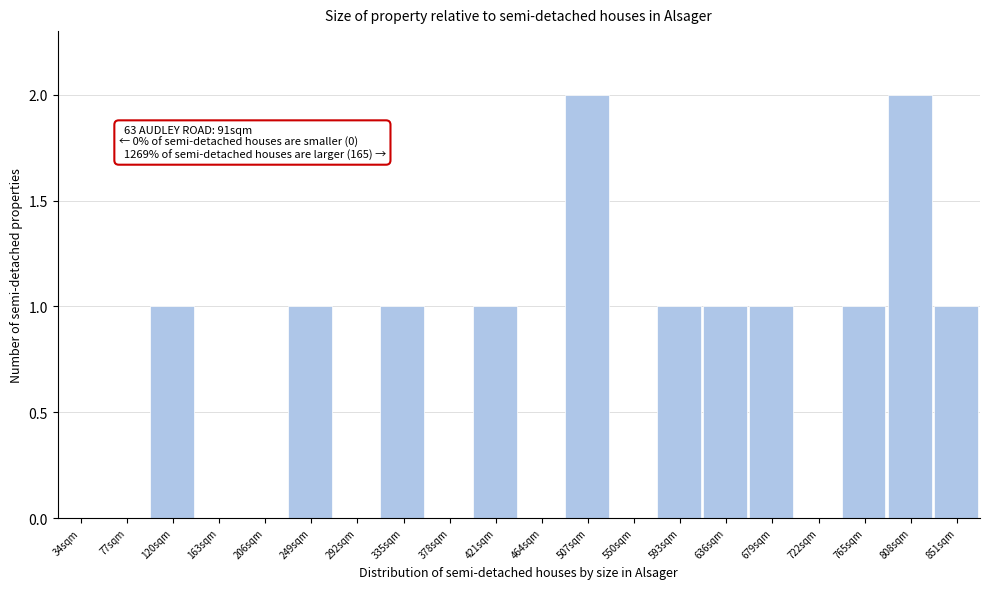

Reading left to right, what are all the values shown in this chart?

34sqm=0	77sqm=0	120sqm=1	163sqm=0	206sqm=0	249sqm=1	292sqm=0	335sqm=1	378sqm=0	421sqm=1	464sqm=0	507sqm=2	550sqm=0	593sqm=1	636sqm=1	679sqm=1	722sqm=0	765sqm=1	808sqm=2	851sqm=1